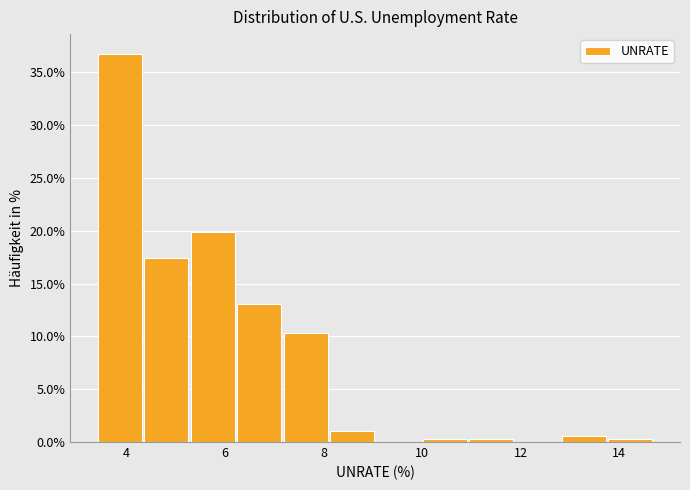

How tall is the bar that spans 6.2 to 7.2 on the x-axis? Neither the bar edges nor the heights are printed on the chart, so give them approximately, as read against the axes.

13.0